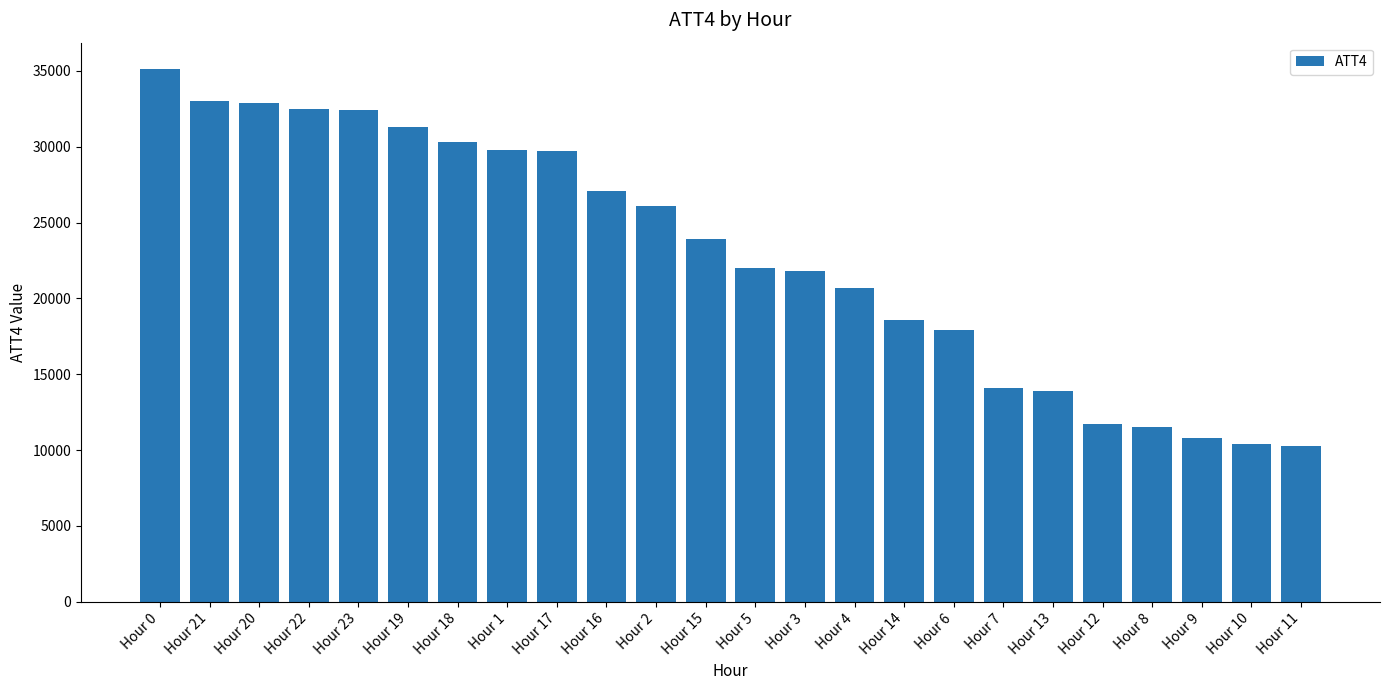

What is the difference between the second highest and minimum values?

22700